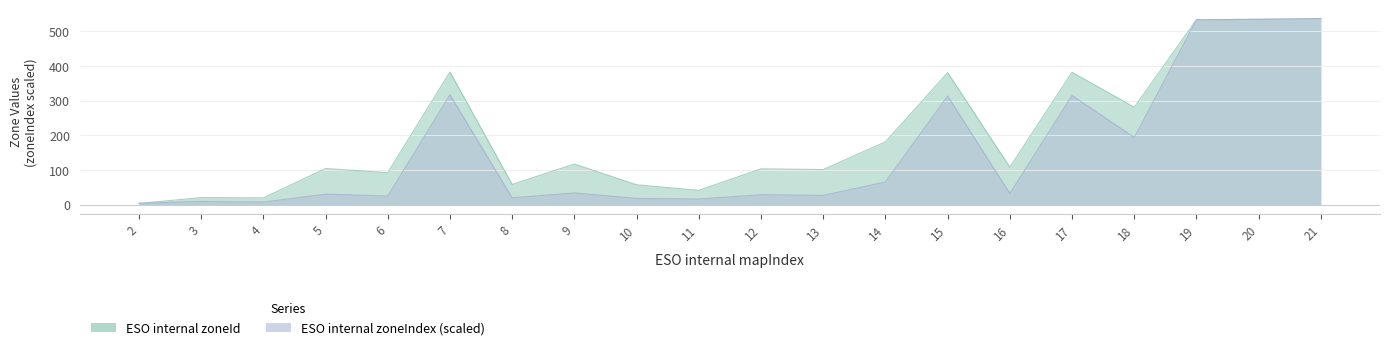

What is the difference between the second highest and second lowest values in the ESO internal zoneId series?

516.0